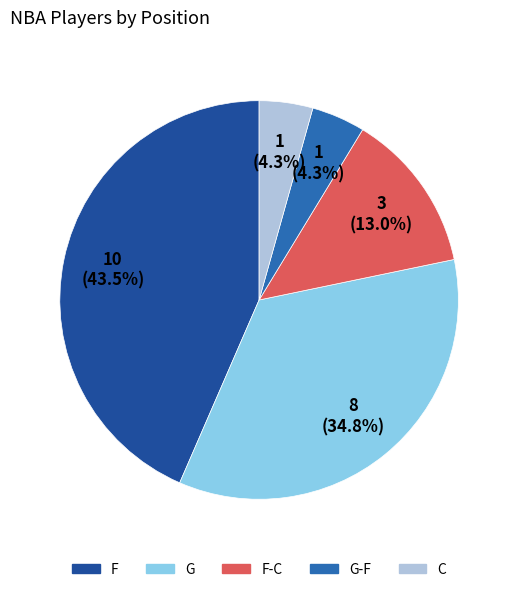

Does any single category account for the majority?

No